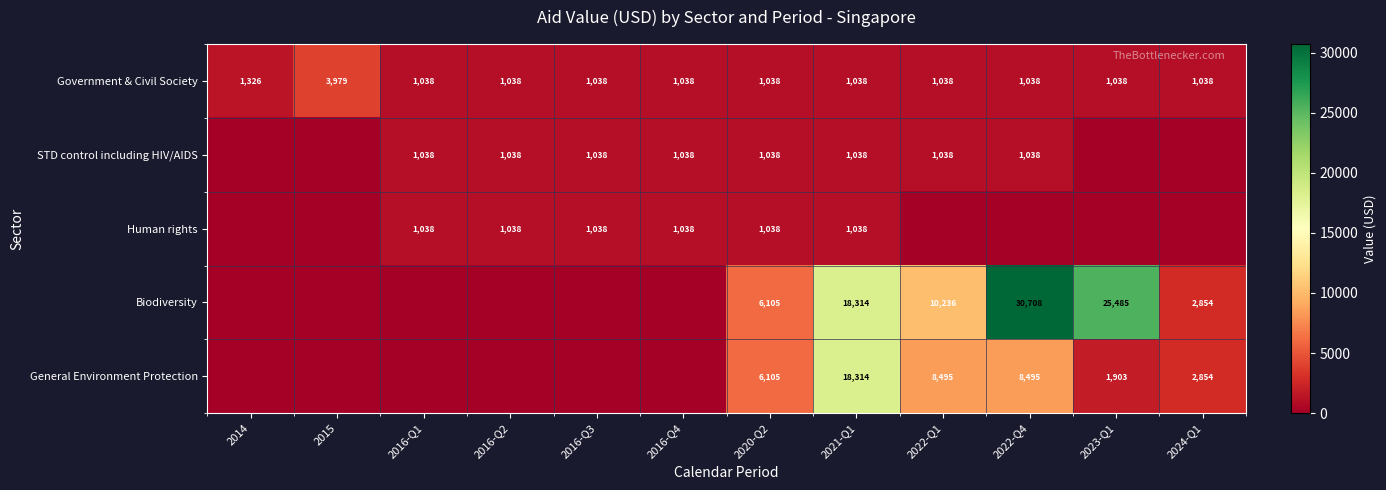

At which label is Government & Civil Society closest to 2508?

2014